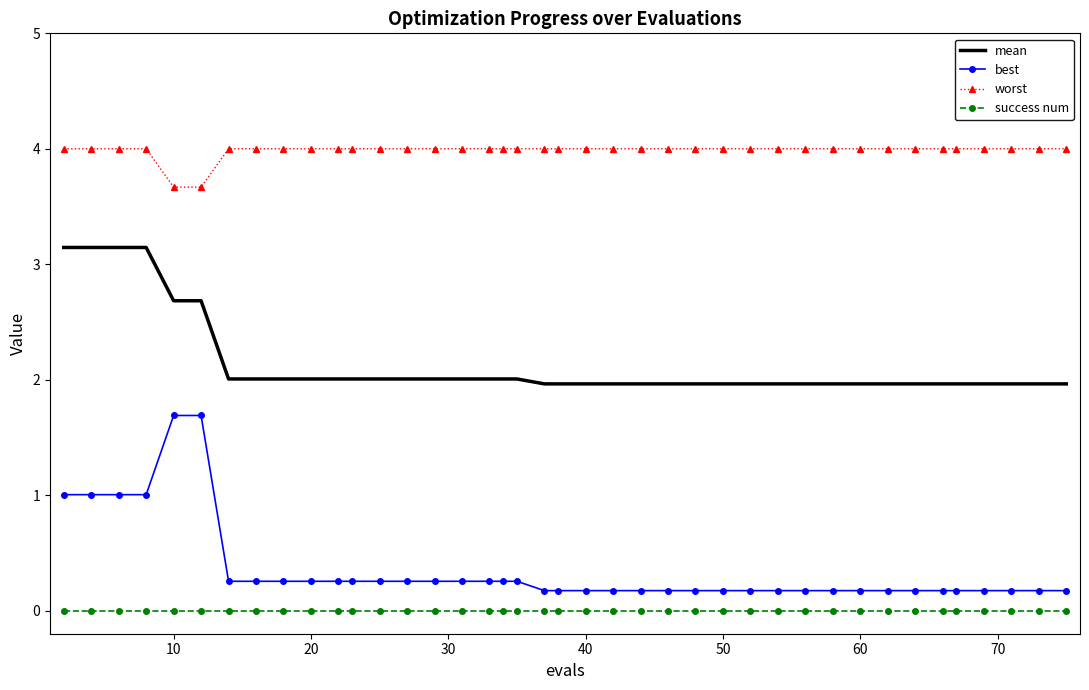

What are all the series names shown in the legend?

mean, best, worst, success num